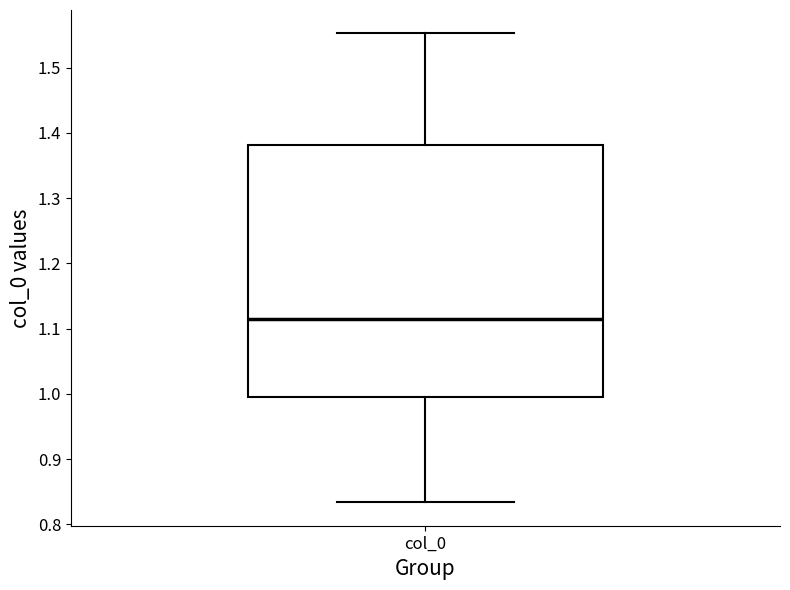

Where does the median line of the box for col_0 sit on the y-axis? The values are not printed on the chart, so give them approximately, as read against the axis.

1.12